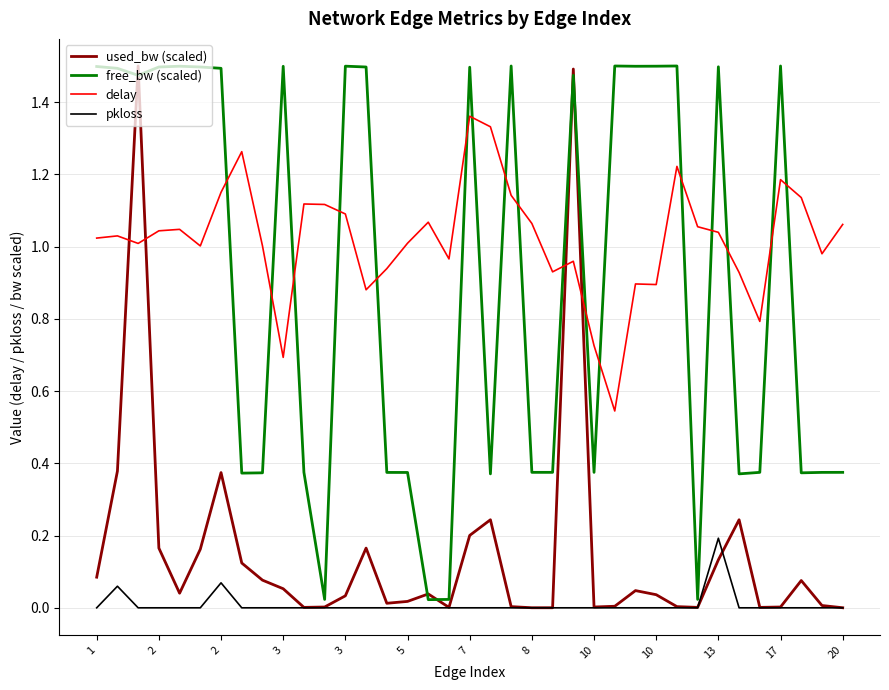

Where do used_bw (scaled) and delay first cross each other?

2 and 2